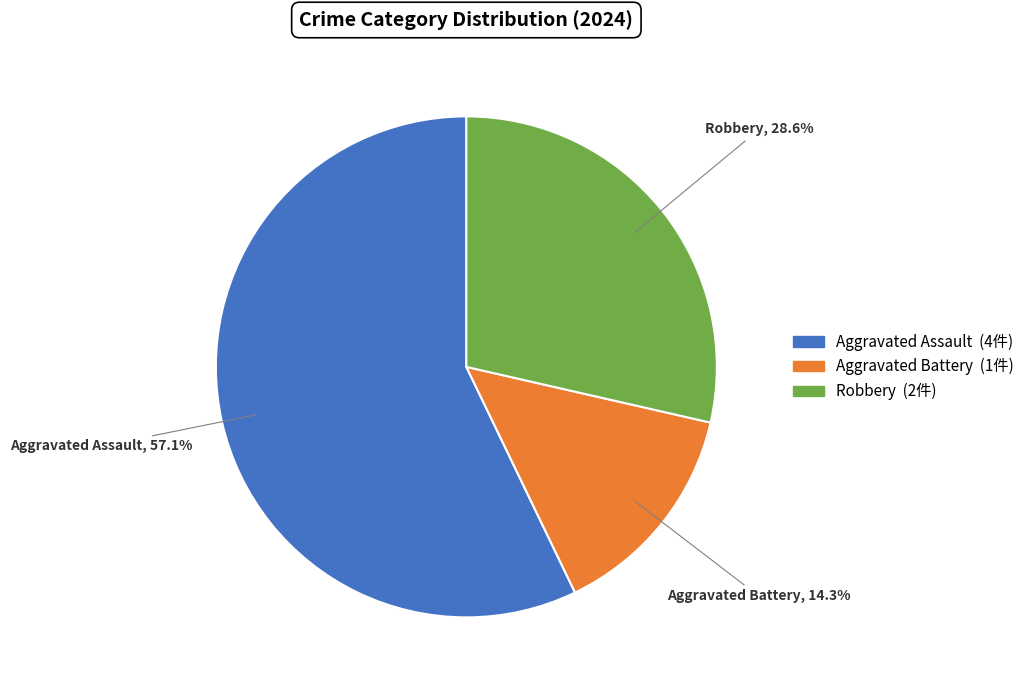

Combined, do Aggravated Assault and Aggravated Battery account for over 50%?

Yes